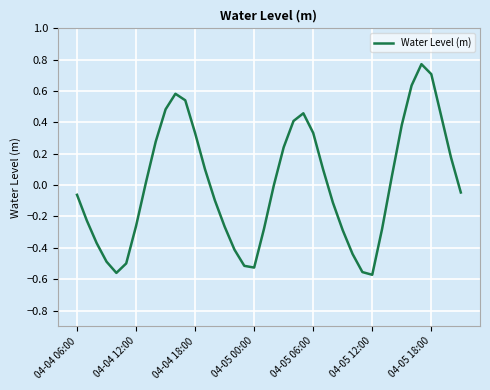

What is the difference between the maximum and minimum values?

1.3